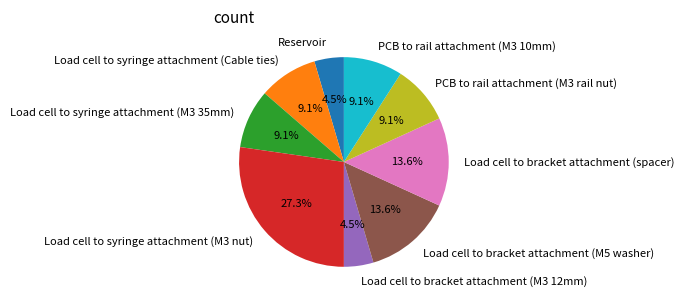

What percentage is NOT represented by Load cell to syringe attachment (M3 35mm)?

90.9%